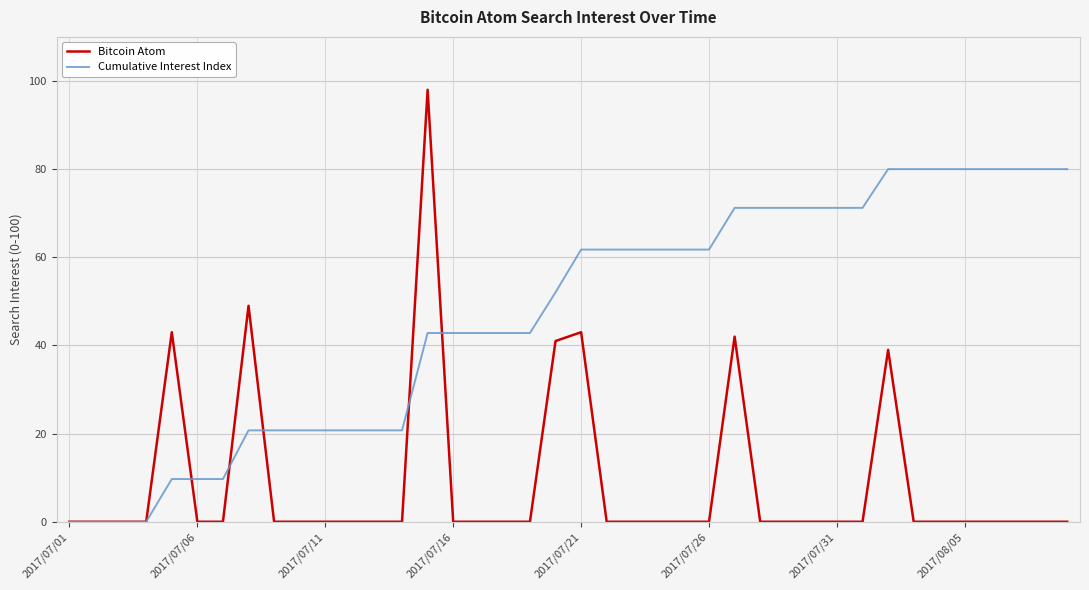

Count the number of categories in the chart.

40